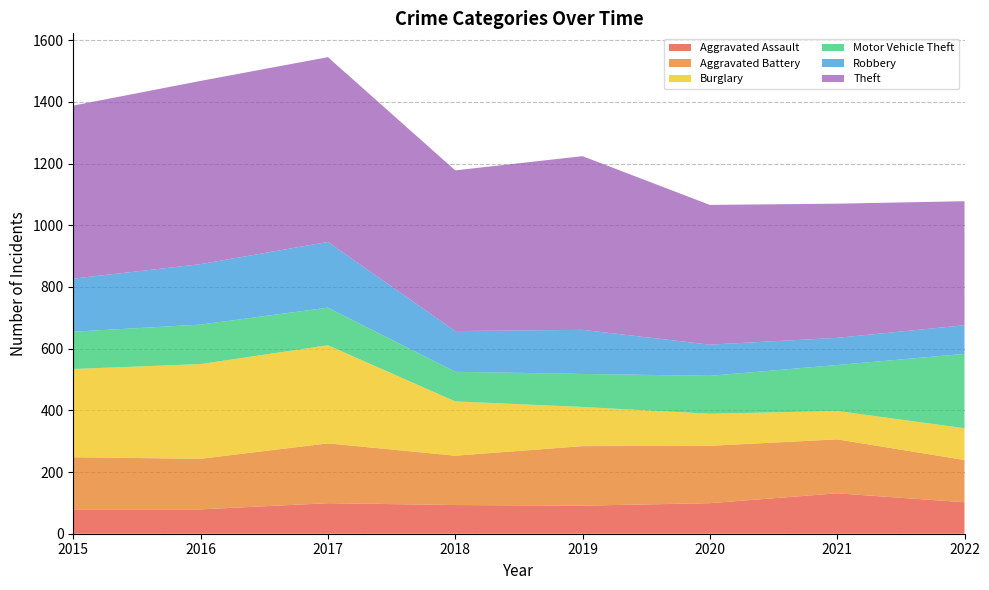

Reading left to right, list all the values displayed in this chart.

Aggravated Assault: 2015=79	2016=79	2017=99	2018=93	2019=91	2020=99	2021=131	2022=102
Aggravated Battery: 2015=169	2016=164	2017=194	2018=160	2019=193	2020=186	2021=175	2022=137
Burglary: 2015=286	2016=307	2017=318	2018=176	2019=127	2020=104	2021=92	2022=103
Motor Vehicle Theft: 2015=121	2016=128	2017=122	2018=96	2019=107	2020=123	2021=149	2022=241
Robbery: 2015=172	2016=196	2017=213	2018=132	2019=143	2020=101	2021=88	2022=93
Theft: 2015=561	2016=594	2017=599	2018=521	2019=563	2020=453	2021=435	2022=402